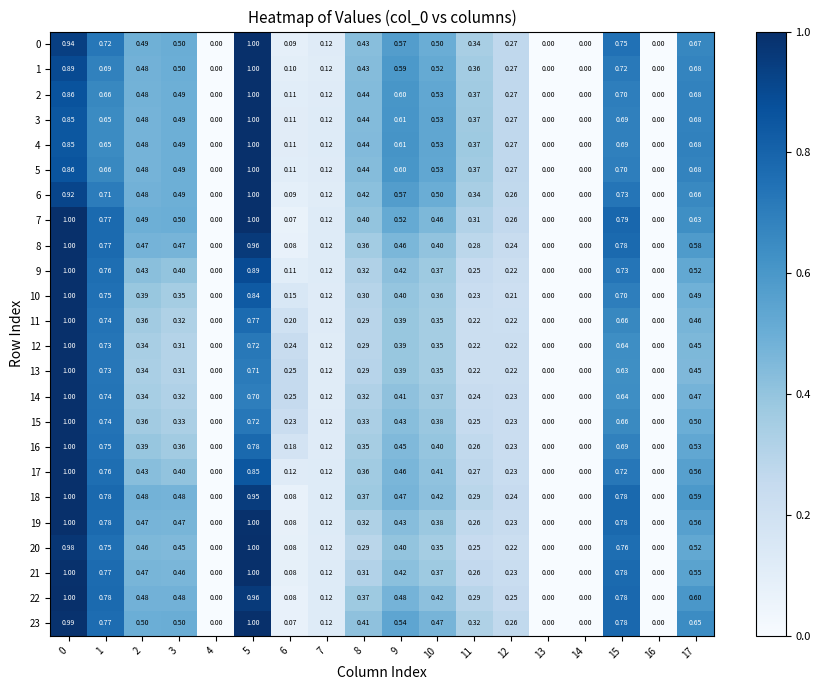

Count the number of data series in this chart.

24